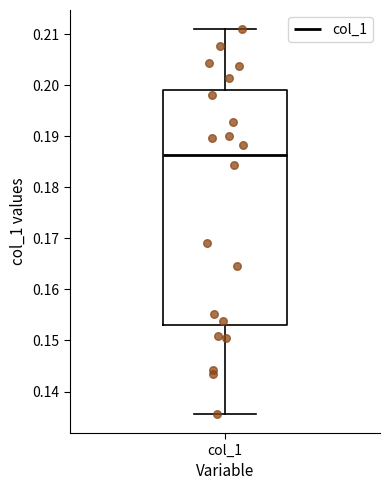

Read this box plot against the y-axis: the position of the median line, the range covered by the box, and the ends of both whiskers. The values are not printed on the chart, so give them approximately, as read against the axis.

median 0.186, box 0.153 to 0.199, whiskers 0.136 to 0.211